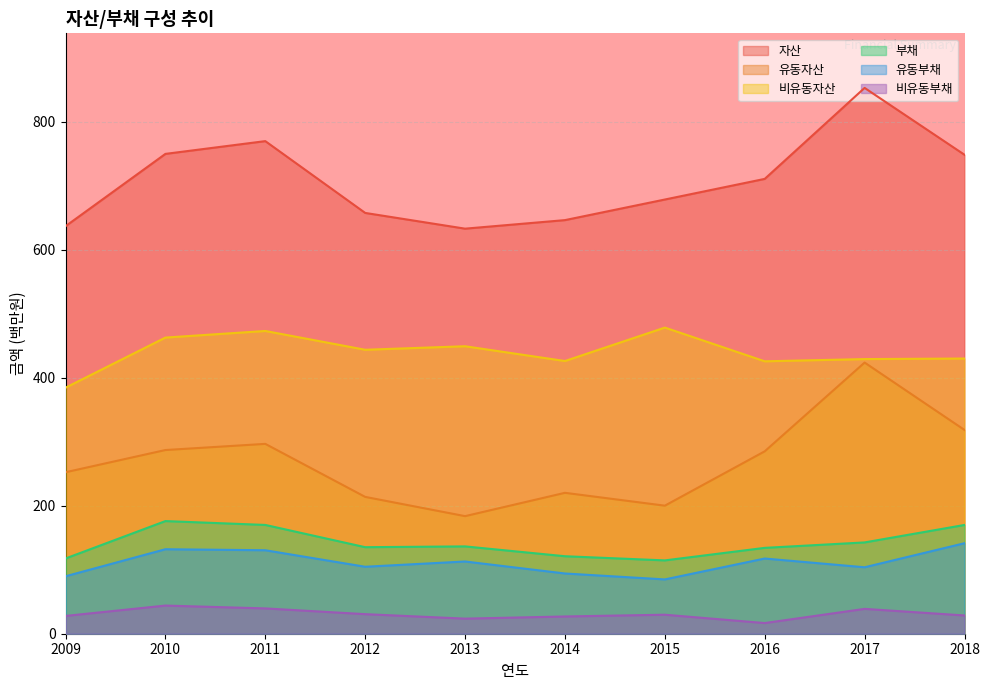

At which label does 유동자산 first exceed 285?

2010